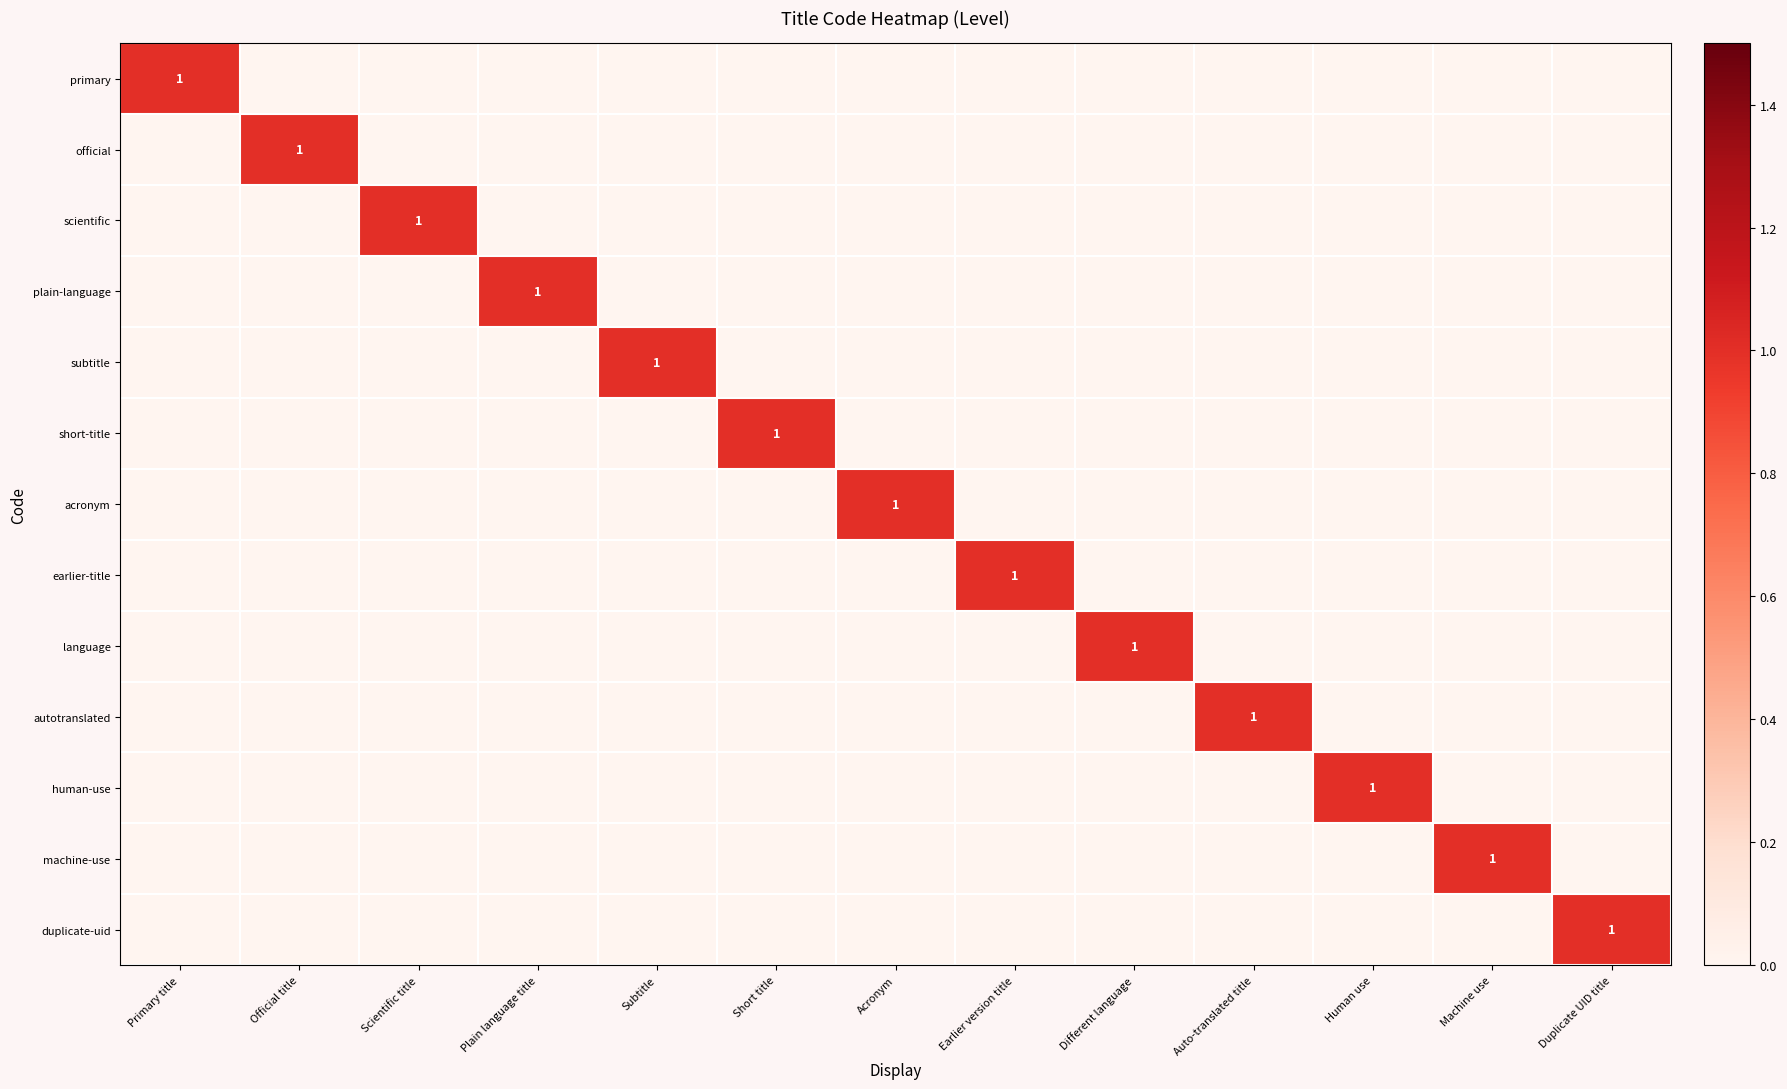

Which category has the highest value in the scientific series?

Scientific title